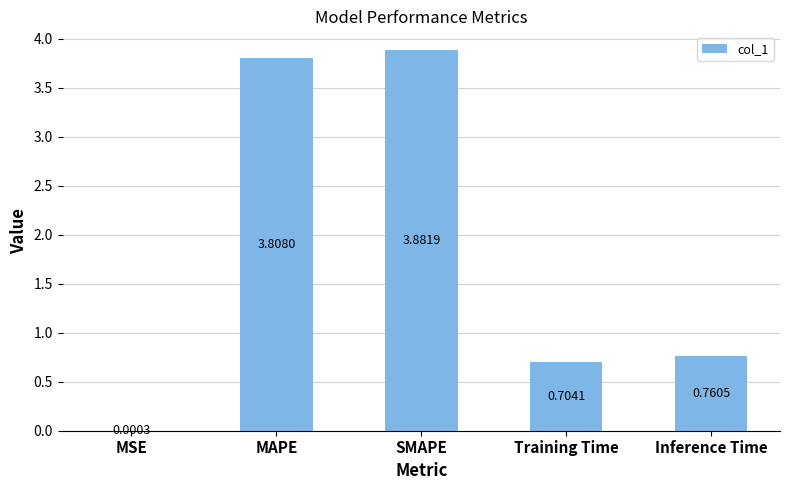

The value at SMAPE is 2.2. True or false?

False